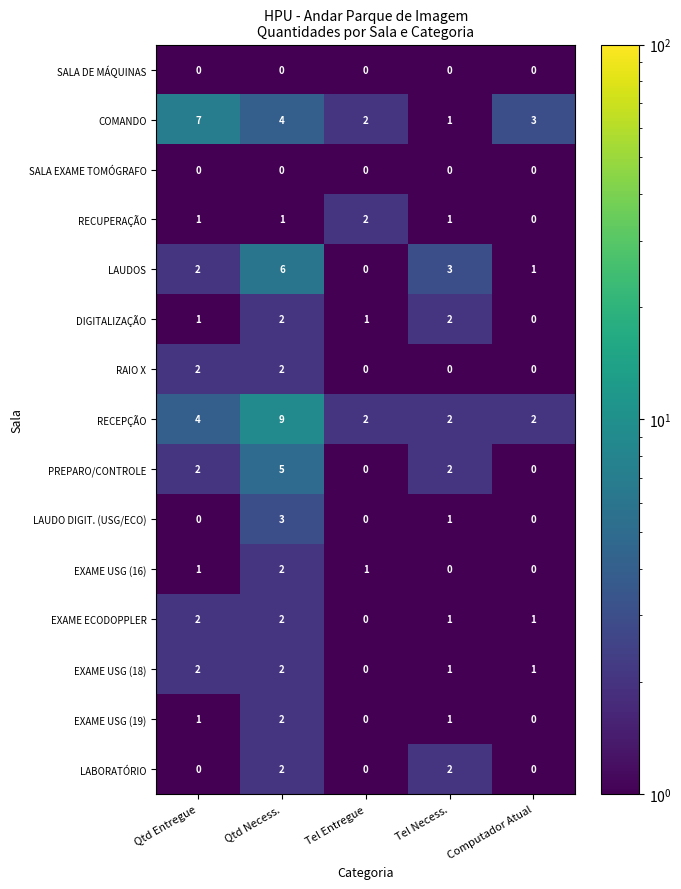

How many LAUDO DIGIT. (USG/ECO) values are between 0 and 1?

4